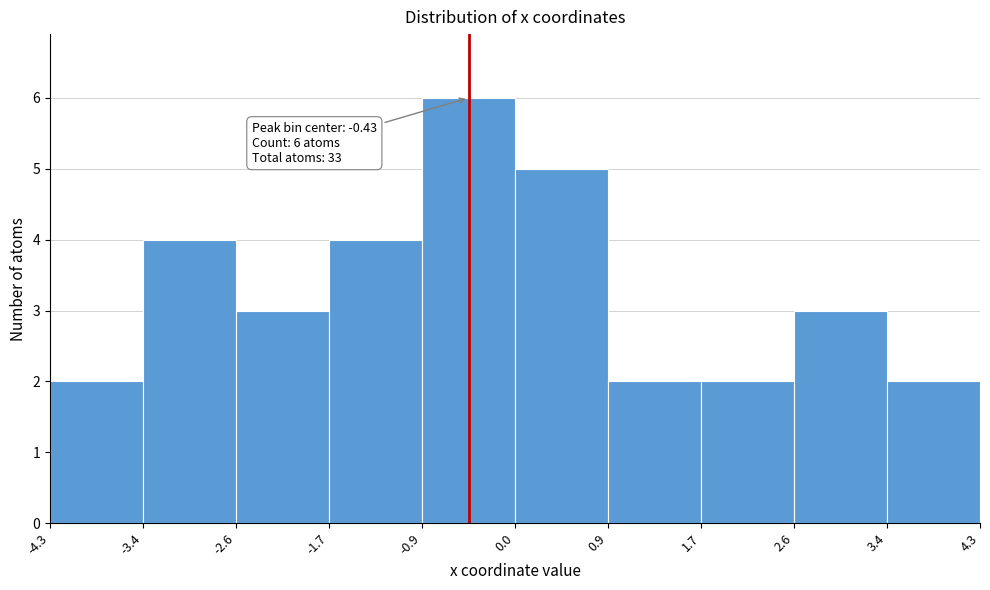

Which range on the x-axis has the tallest bar?

-0.9 to 0.0